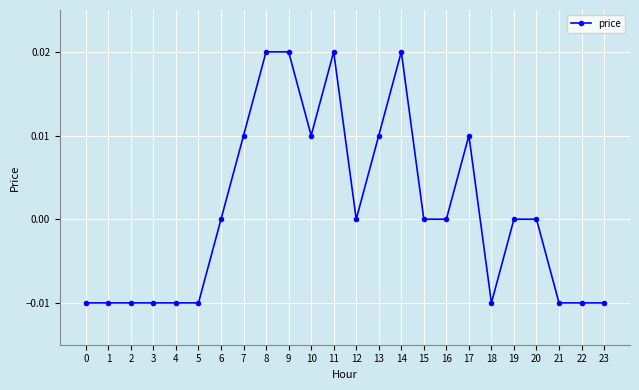

Between 10 and 14, which is larger?

14